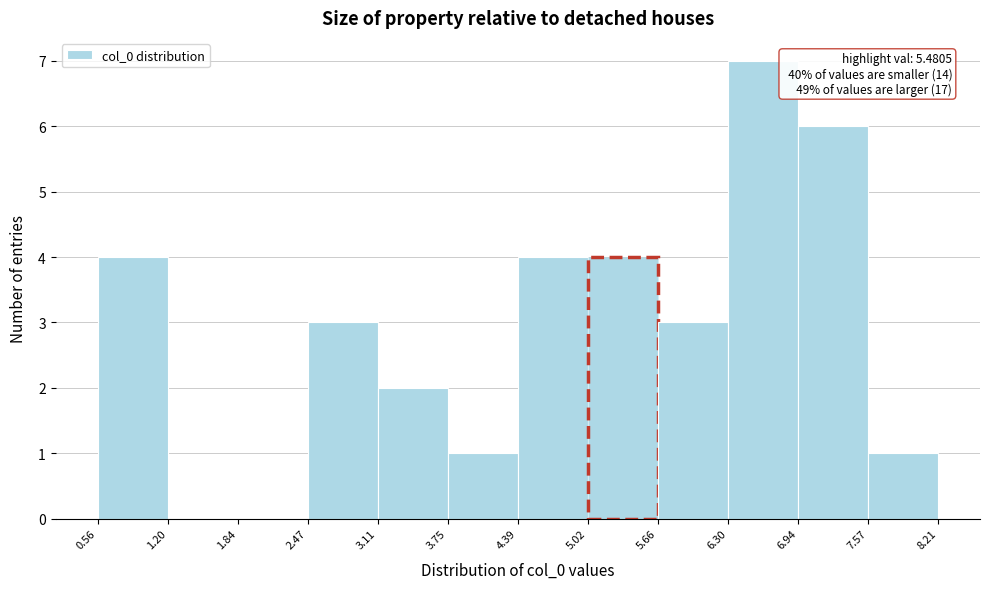

Which range on the x-axis has the tallest bar?

6.30 to 6.94